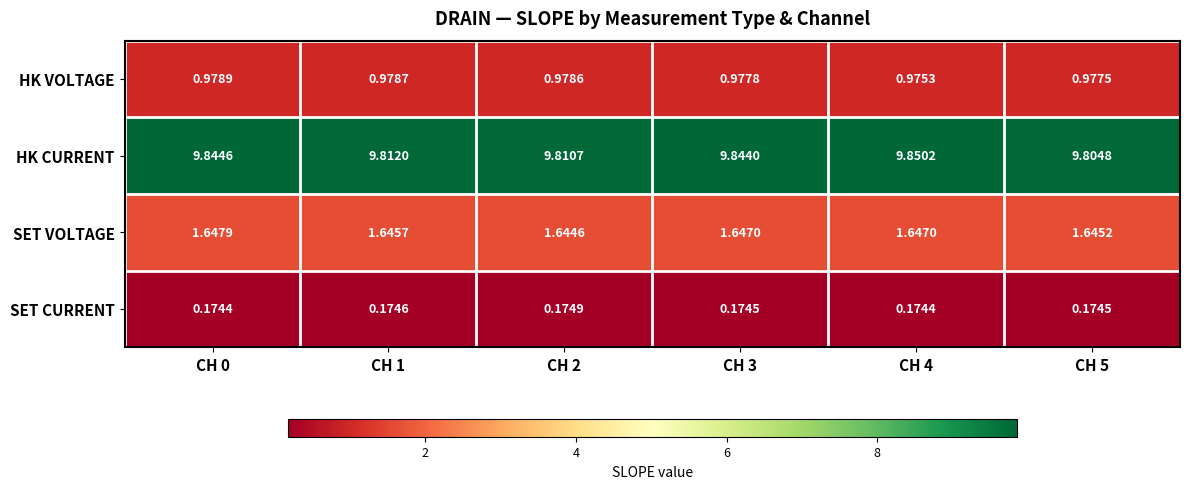

Which series changed the most between CH 0 and CH 4?

HK CURRENT